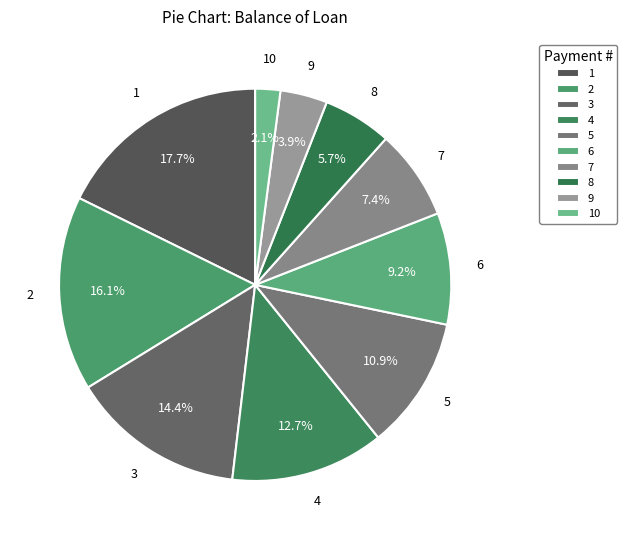

Does 3 account for over 50% of the chart?

No